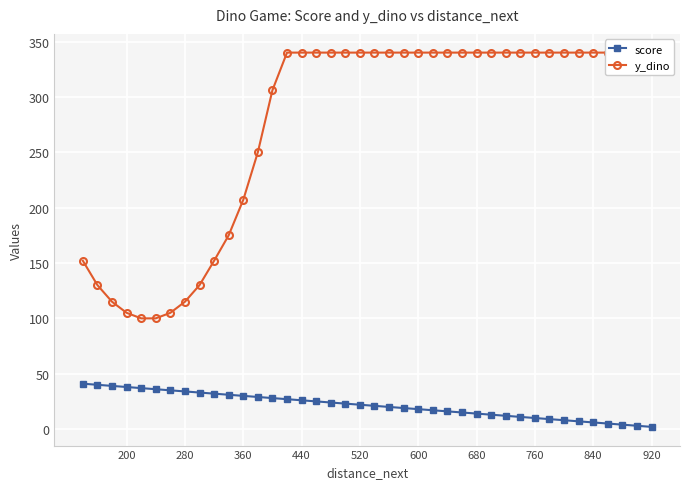

True or false: score and y_dino intersect in this chart.

False